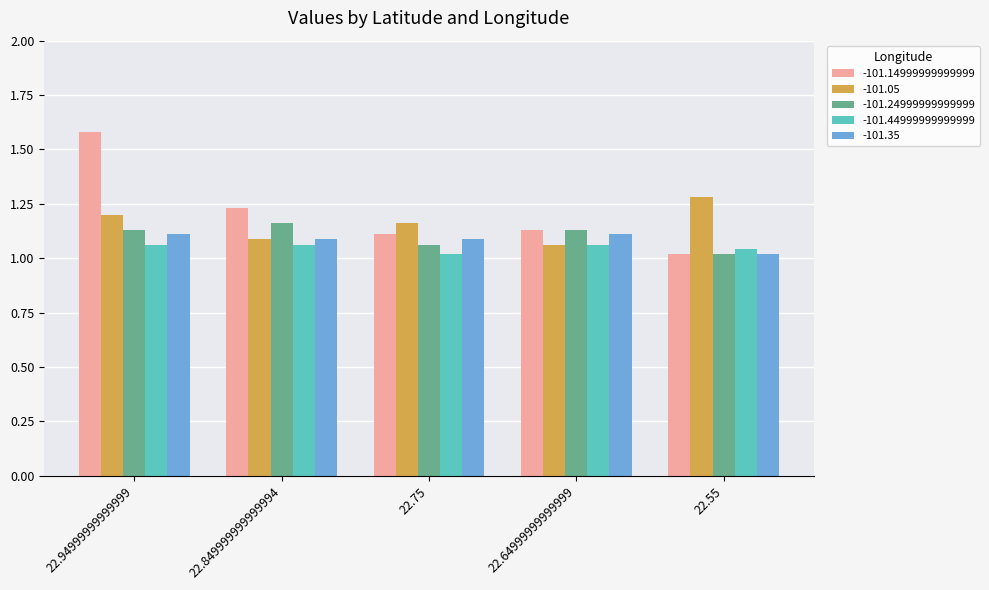

Is it true that -101.05 equals 1.1 at 22.64999999999999?

True